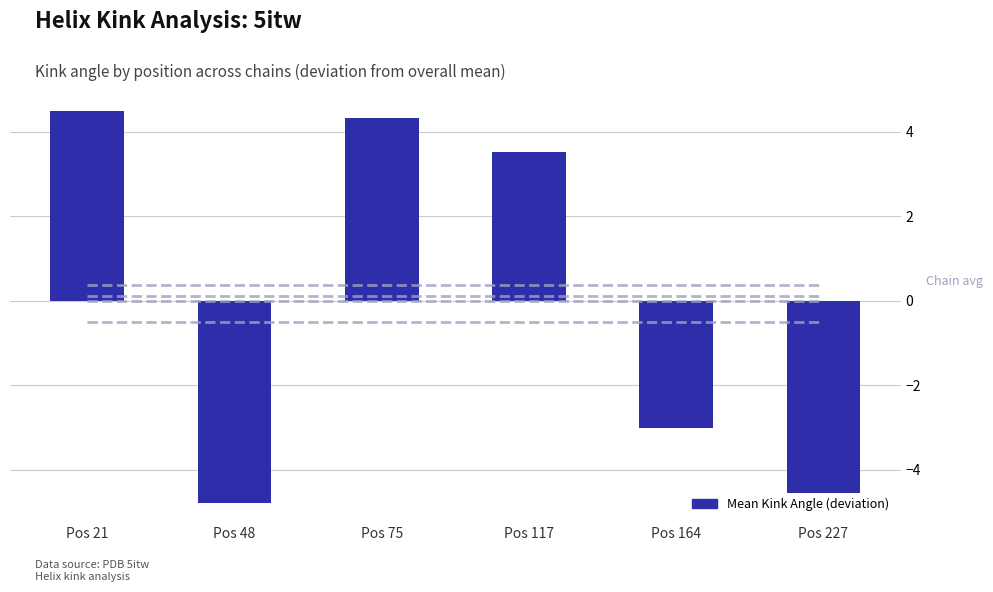

Rank the series at Pos 21 from lowest to highest value.

5itwA, Mean Kink Angle
(deviation from mean)